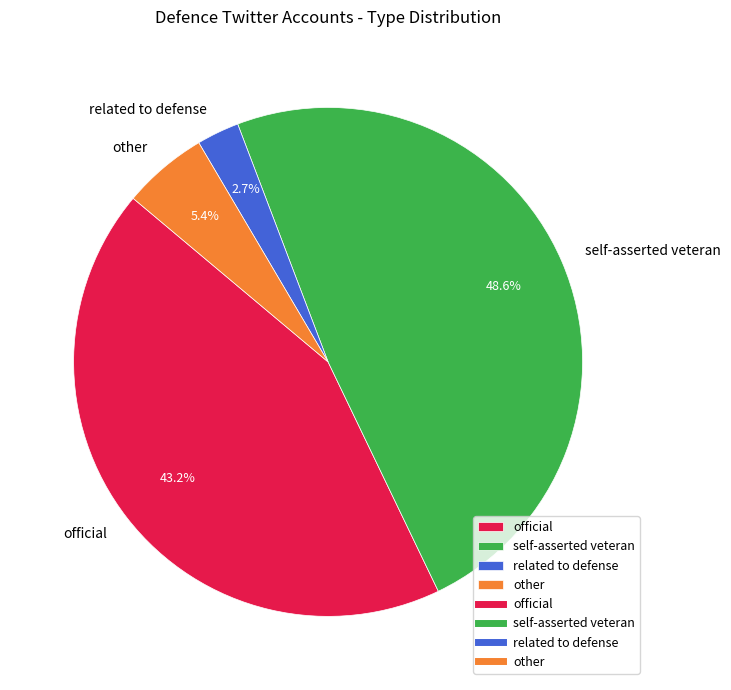

To the nearest percent, what is the average slice percentage?

25%